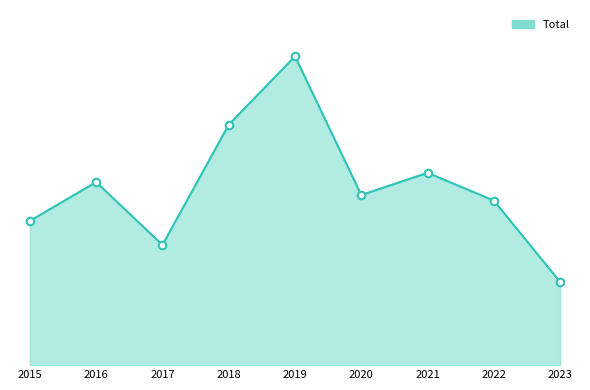

What is the ratio of the value at 2020 to the value at 2021?

0.9